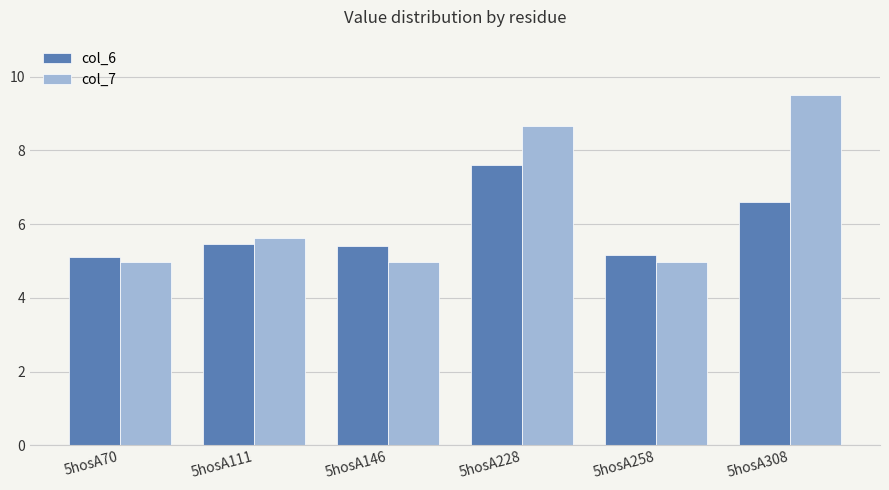

What is the highest value of the col_7 series?

9.5